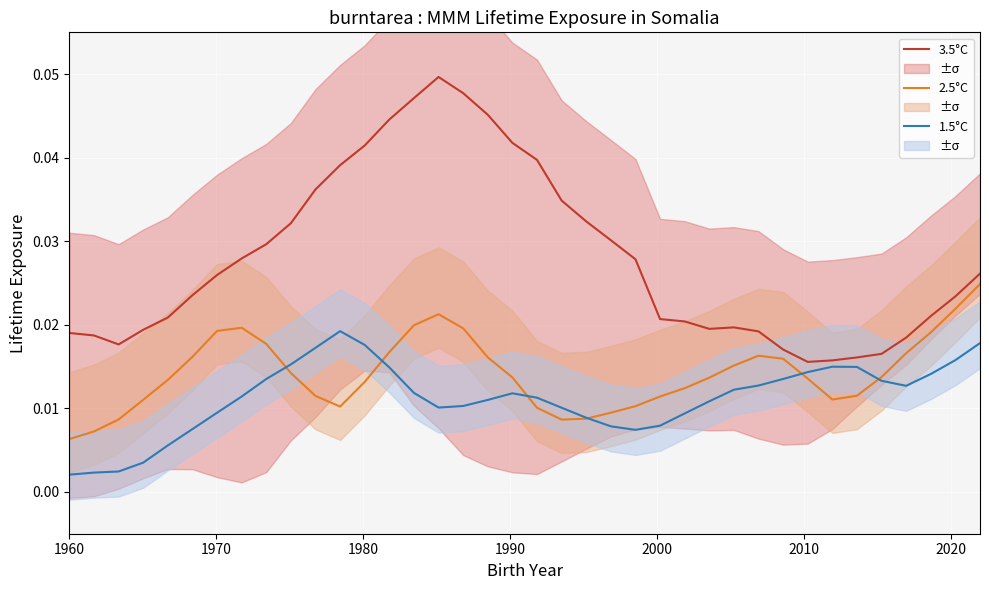

List the series in order of their overall mean, lowest first.

1.5°C, 2.5°C, 3.5°C